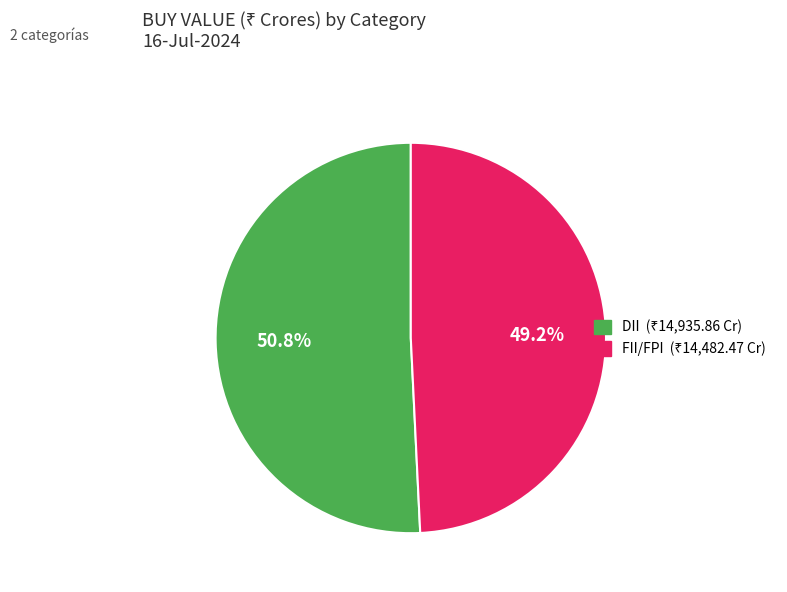

How many segments does this pie chart have?

2